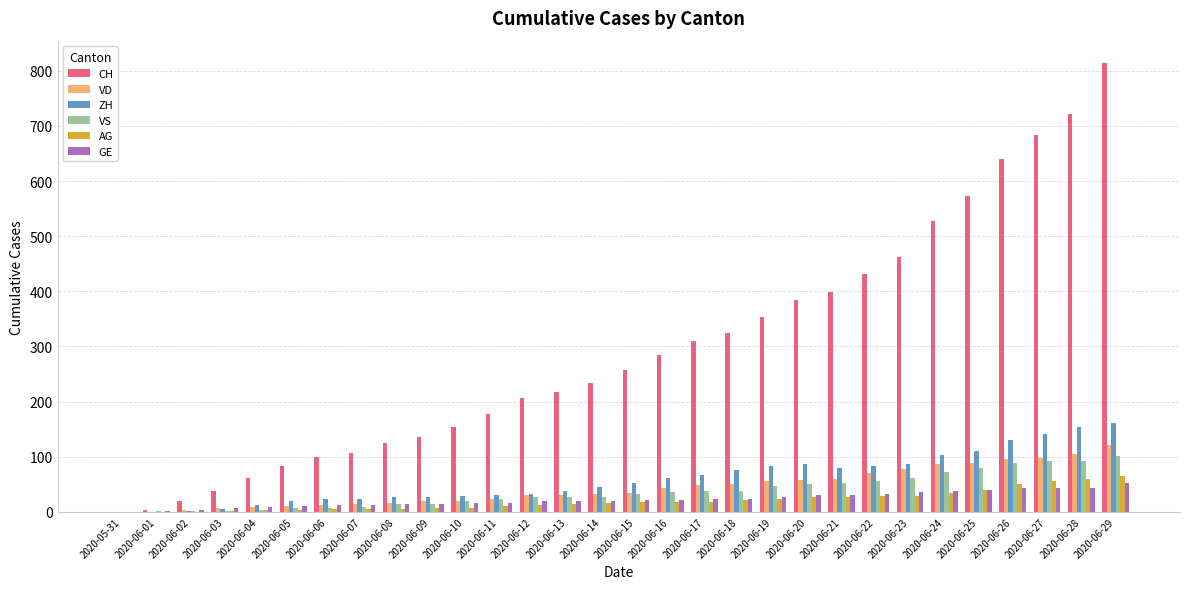

Count the number of data series in this chart.

6